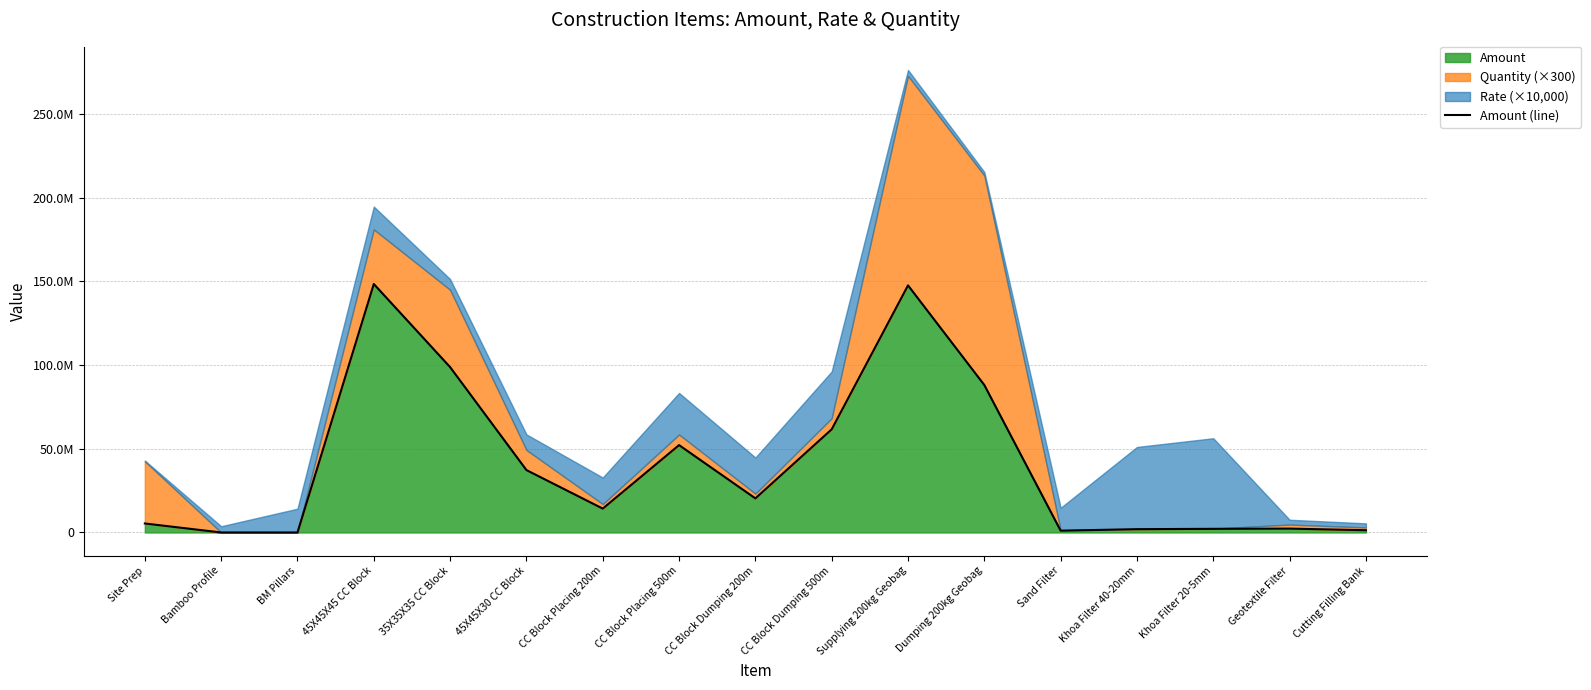

What is the difference between the values at Bamboo Profile and CC Block Placing 500m?

52209424.7